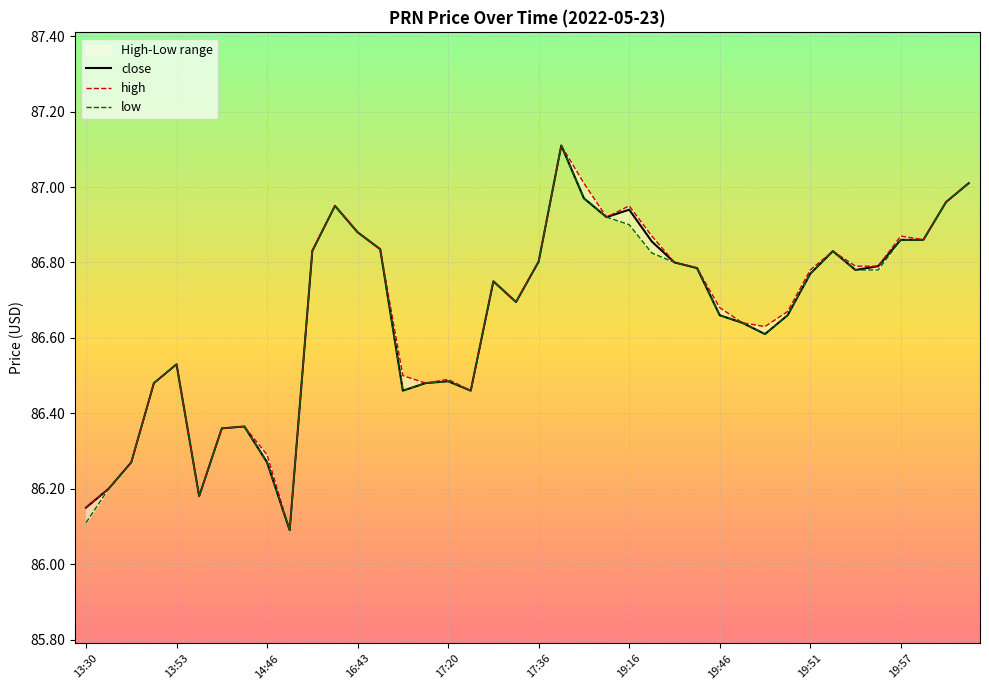

What is the lowest value of the close series?

86.1